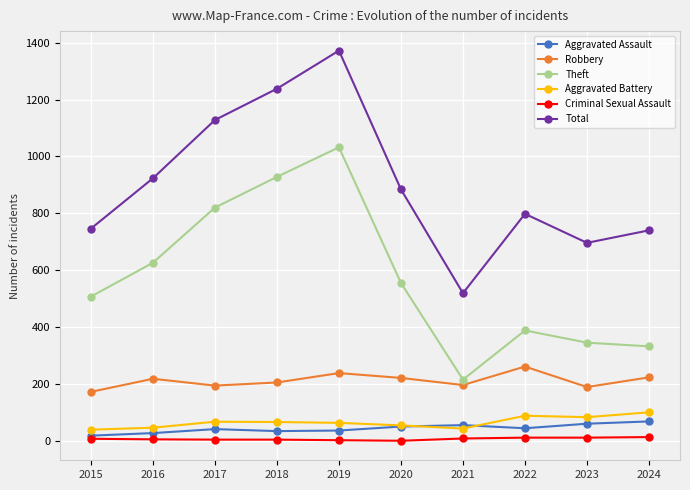

The Aggravated Battery series shows 83 at 2023. True or false?

True